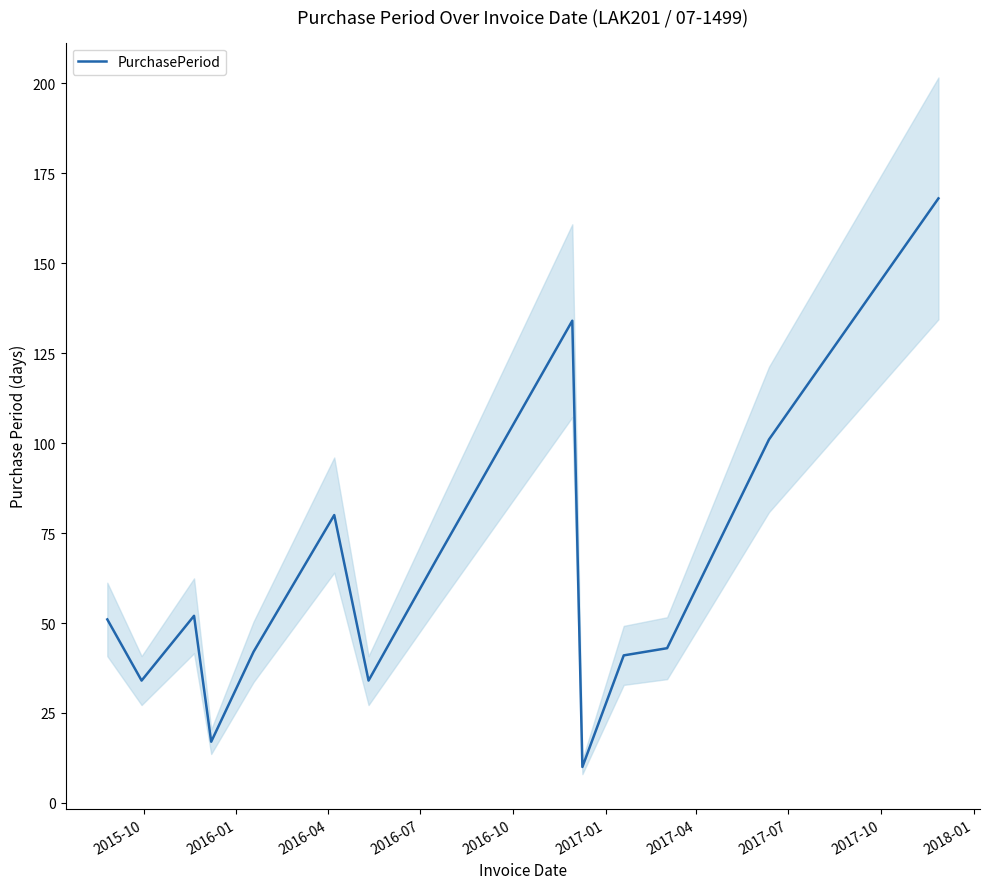

What is the minimum value for PurchasePeriod?

10